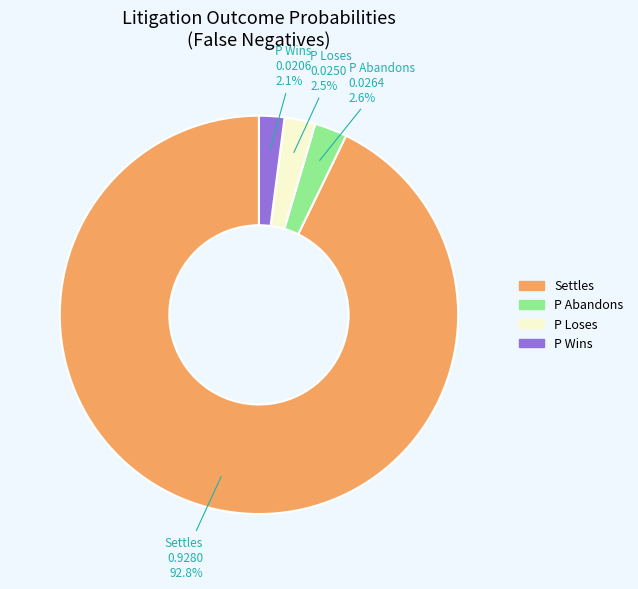

What is the largest slice in the pie chart?

Settles